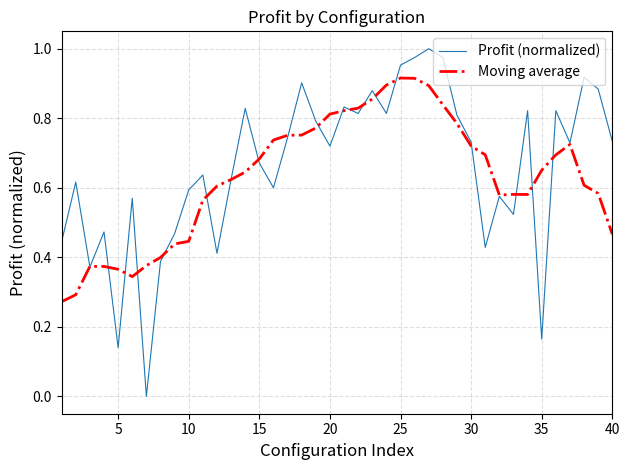

List the series in order of their peak value, highest first.

Profit (normalized), Moving average